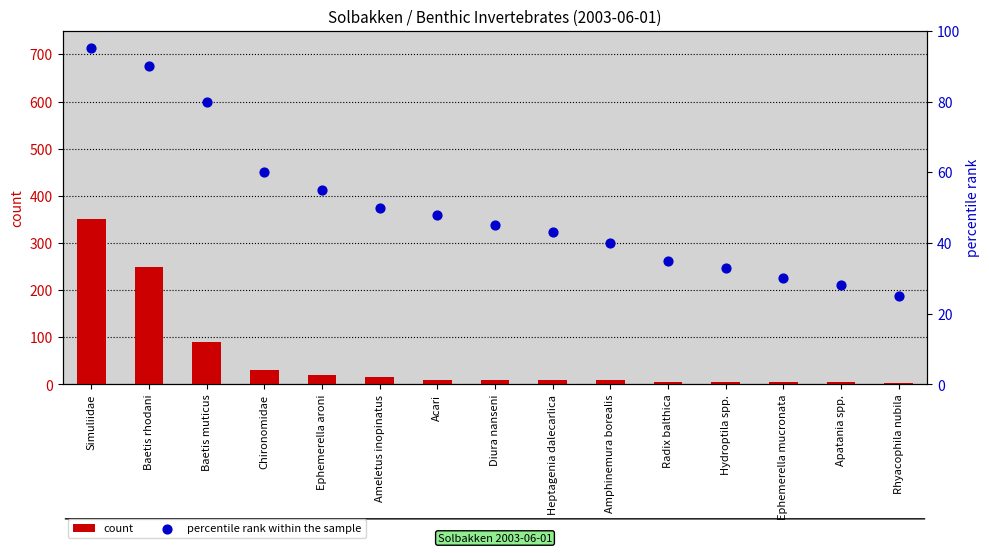

Which series has the widest spread of Y values?

count